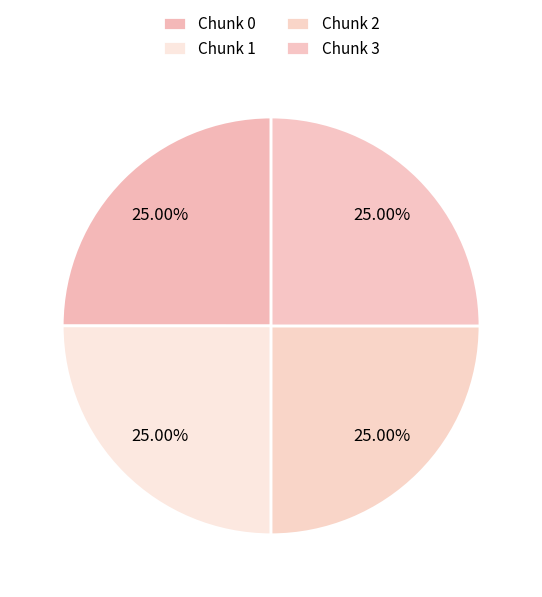

How many segments does this pie chart have?

4